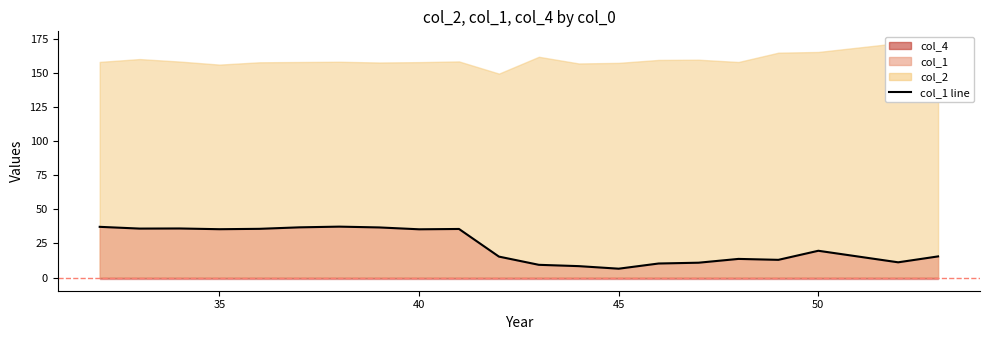

What is the difference between the second highest and second lowest values?

28.8